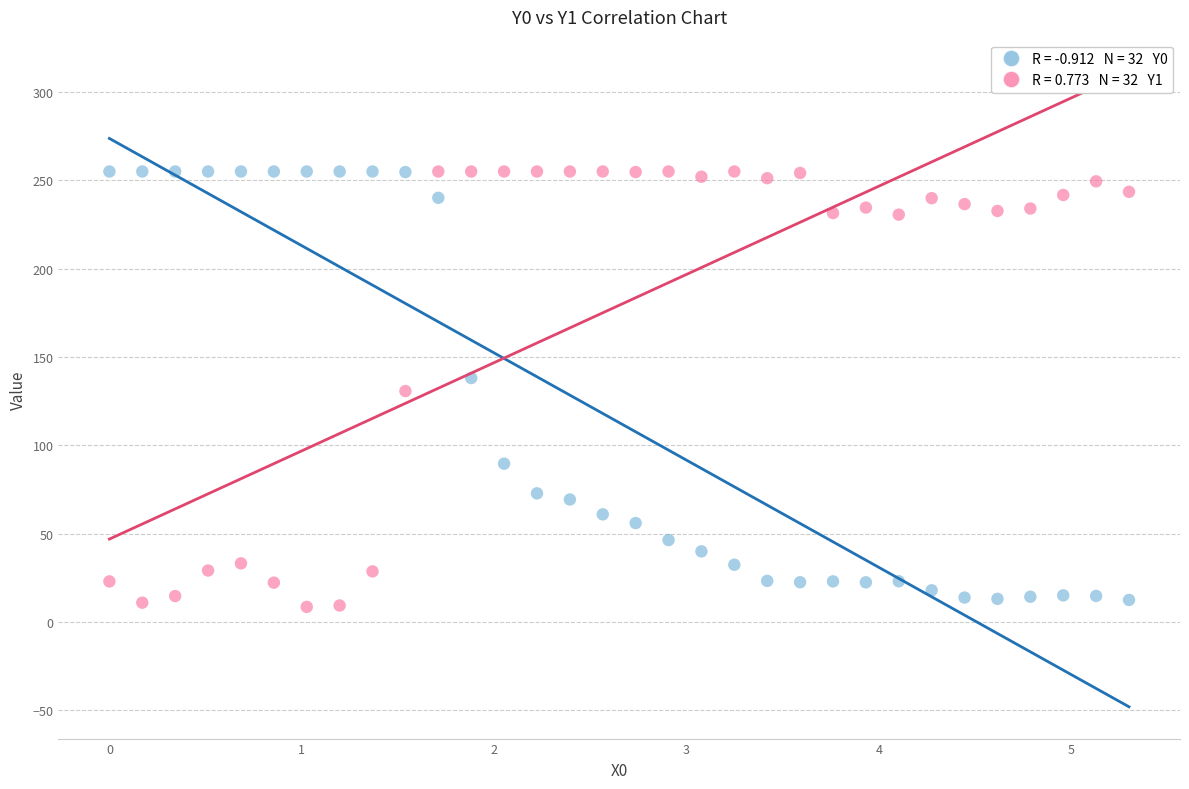

Across all data points, what is the range of X values (max minus min)?

5.3